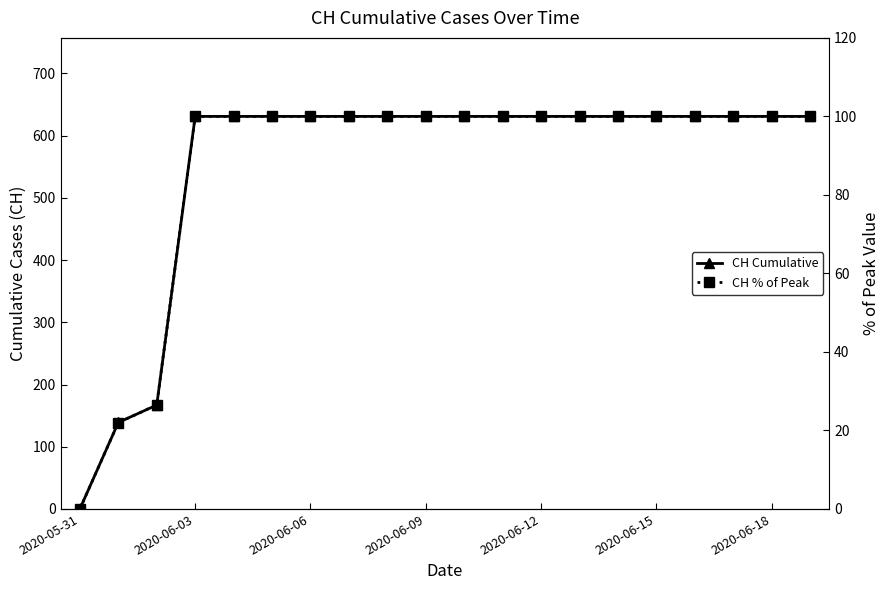

True or false: CH % of Peak and CH Cumulative cross at least once.

False